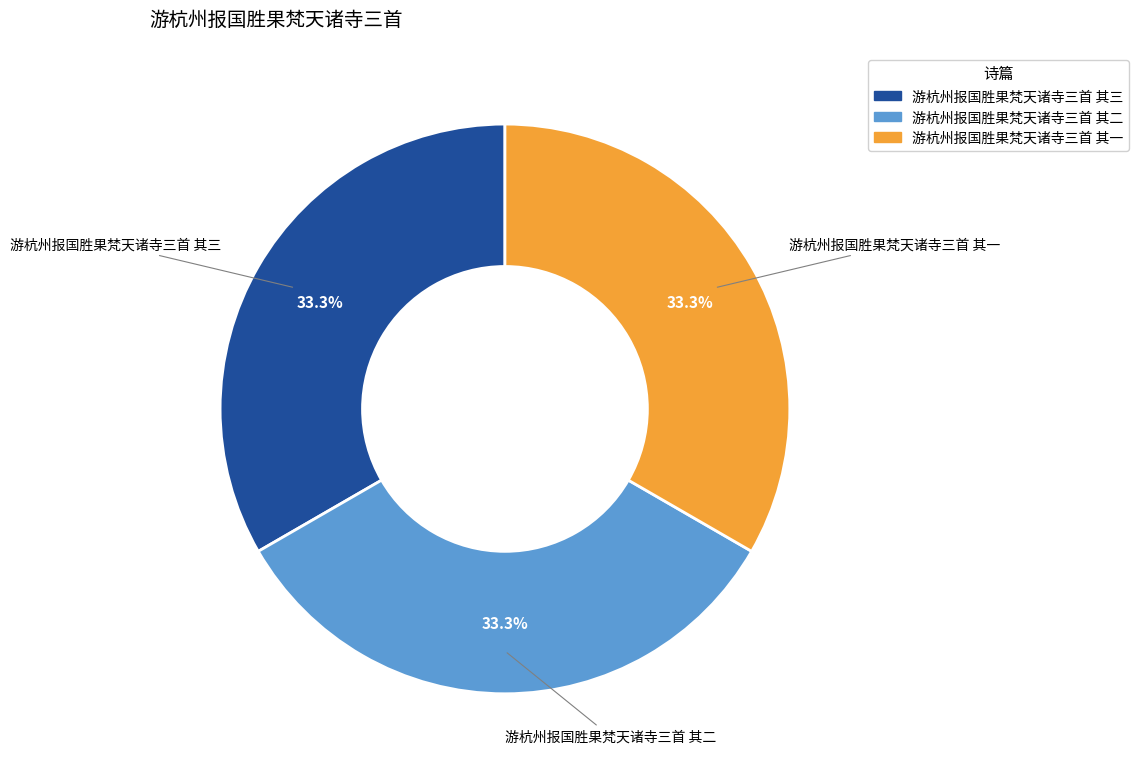

Do 游杭州报国胜果梵天诸寺三首 其二 and 游杭州报国胜果梵天诸寺三首 其三 together represent more than half of the pie?

Yes